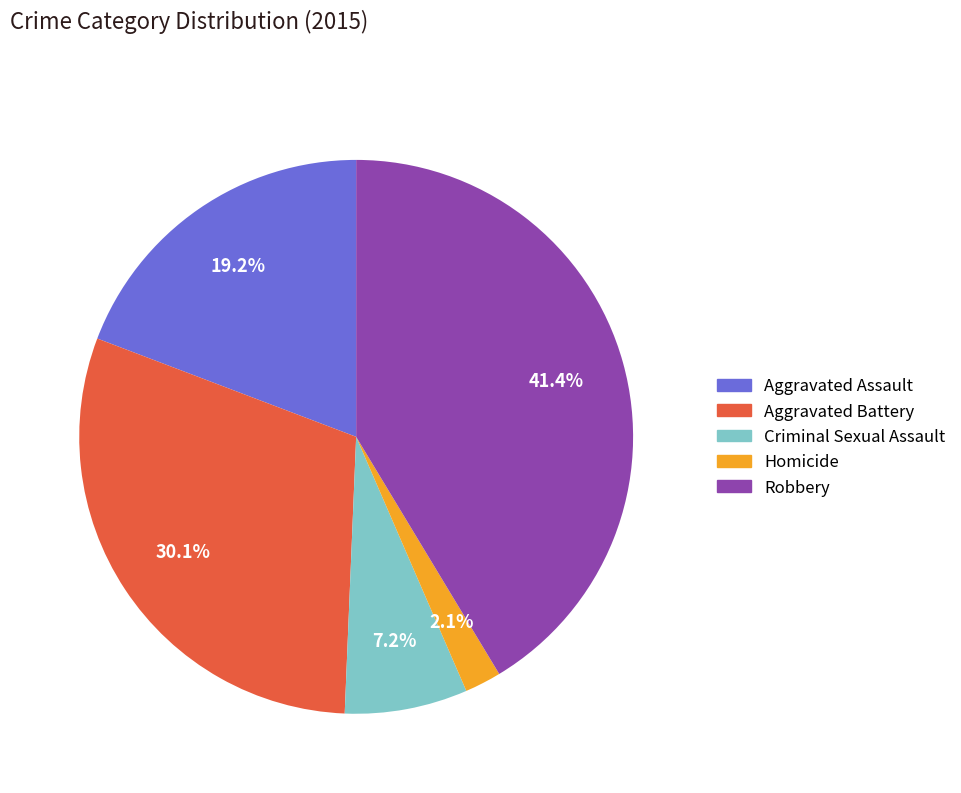

To the nearest percent, what percentage of the pie is Homicide?

2%